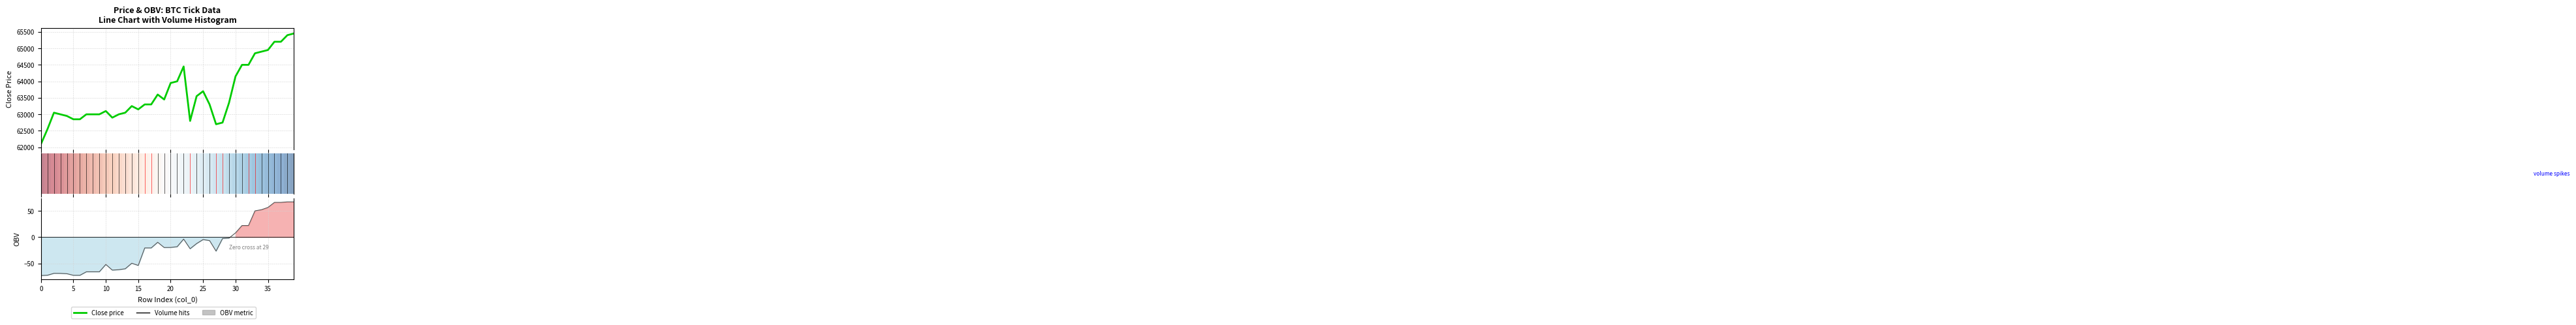

At which category is the sum across all series the highest?

39